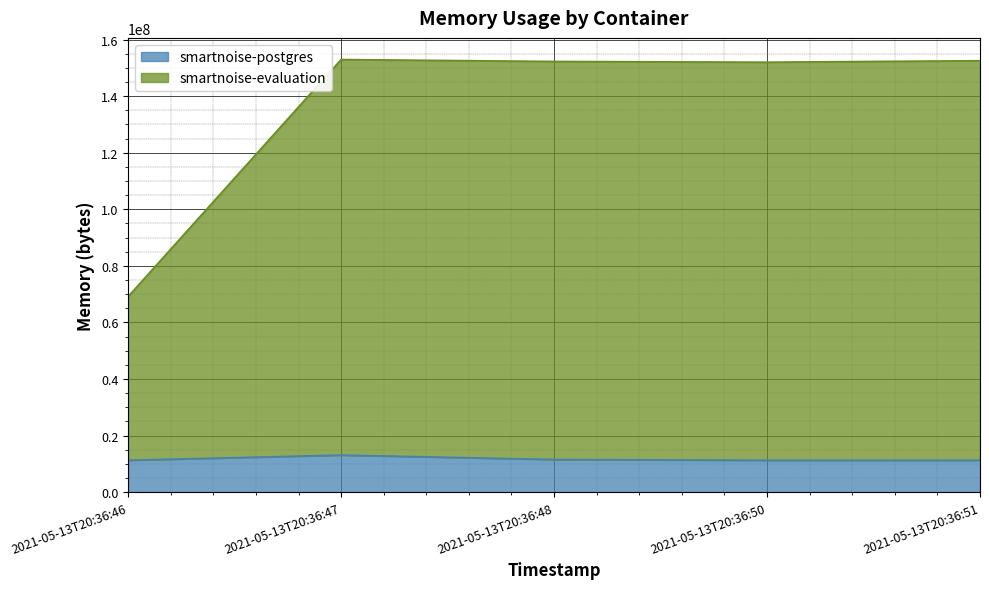

Reading left to right, what are all the values shown in this chart?

smartnoise-postgres: 2021-05-13T20:36:46=11268096	2021-05-13T20:36:47=13103104	2021-05-13T20:36:48=11530240	2021-05-13T20:36:50=11268096	2021-05-13T20:36:51=11268096
smartnoise-evaluation: 2021-05-13T20:36:46=69156864	2021-05-13T20:36:47=152944640	2021-05-13T20:36:48=152260608	2021-05-13T20:36:50=151998464	2021-05-13T20:36:51=152522752